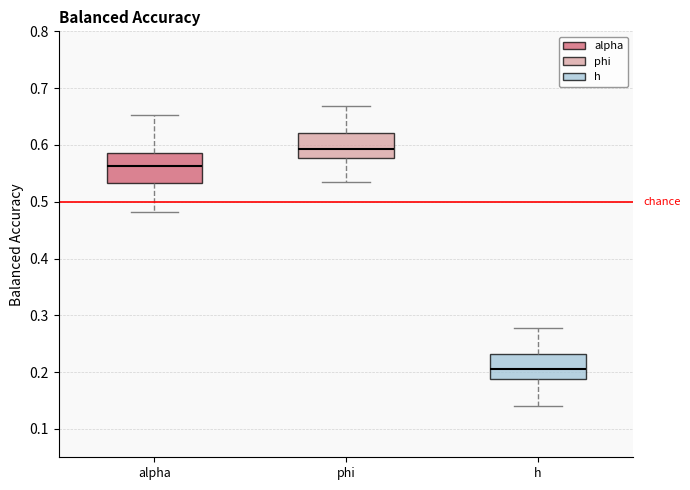

Where does the lower whisker of the box for alpha end on the y-axis? The values are not printed on the chart, so give them approximately, as read against the axis.

0.48